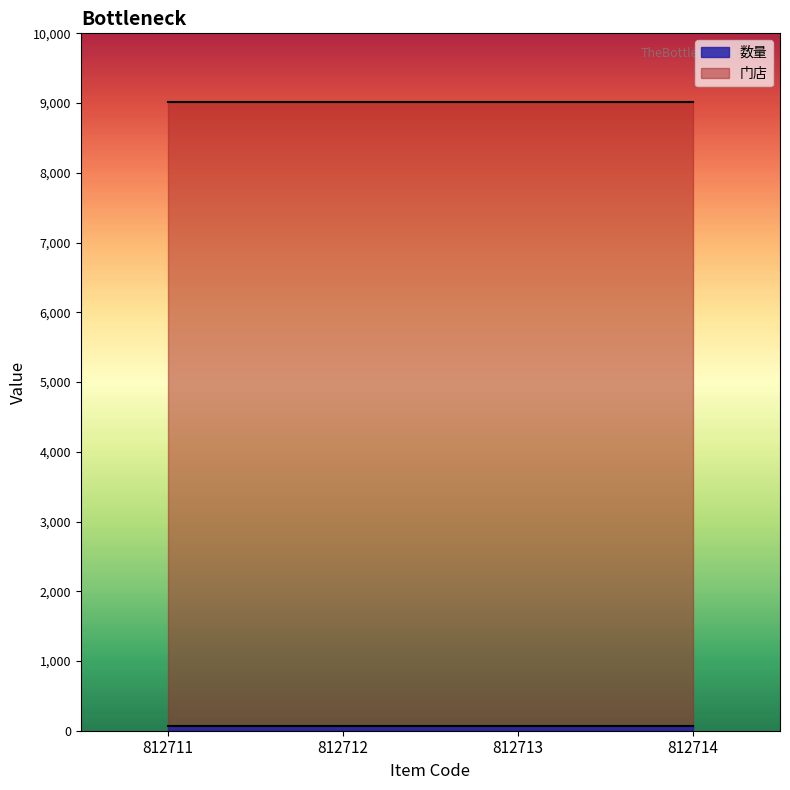

What is the lowest value of the 门店 series?

9010